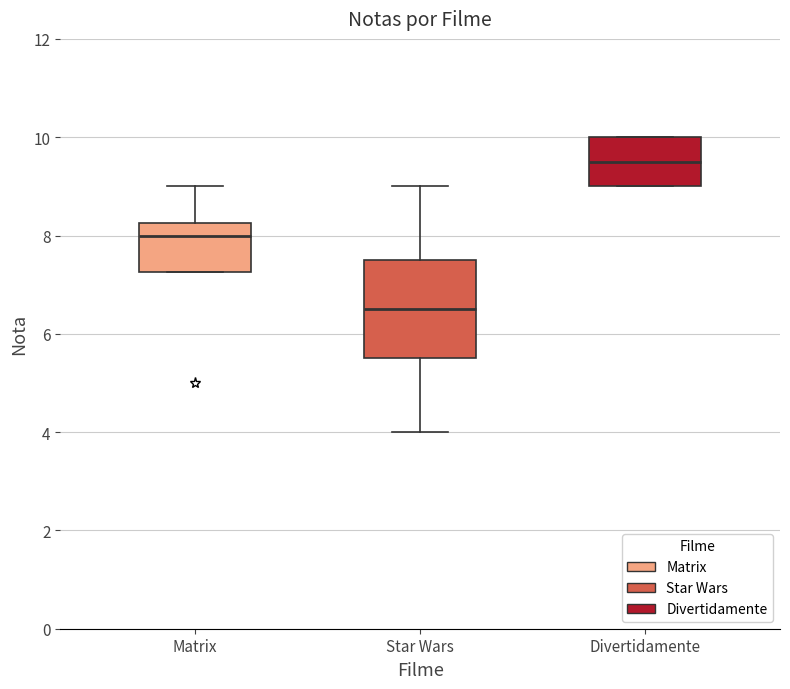

Comparing the boxes themselves (not the whiskers), which one is the tallest?

Star Wars